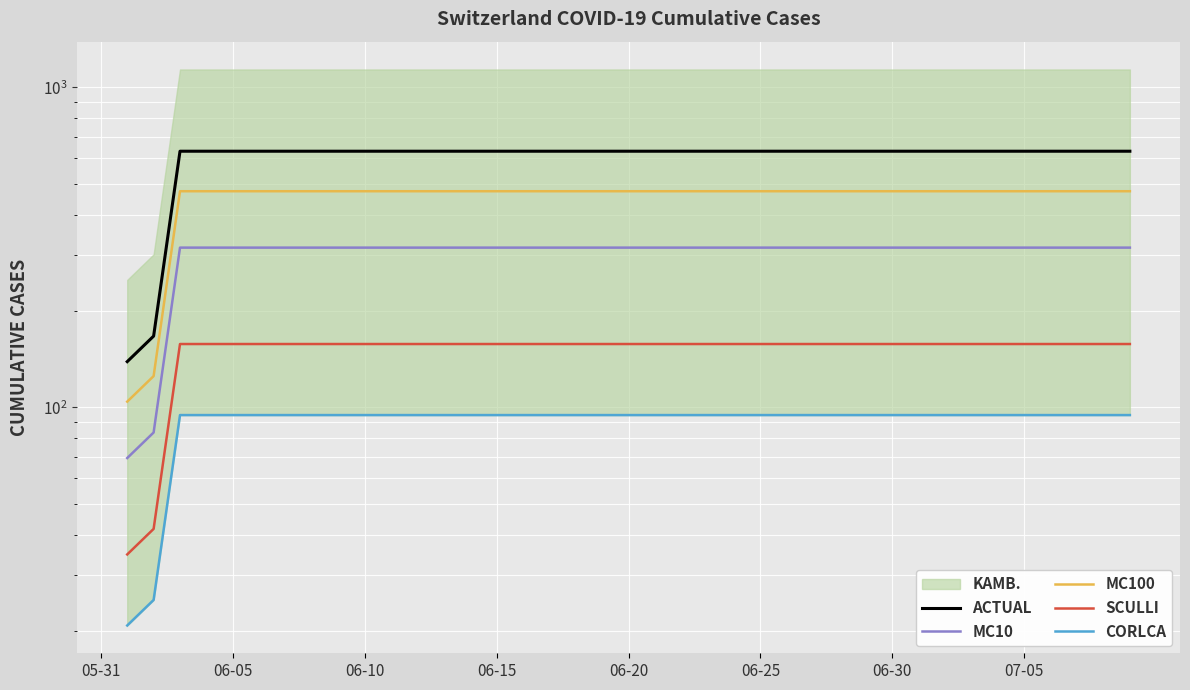

How many values in the CORLCA series exceed 94?

37